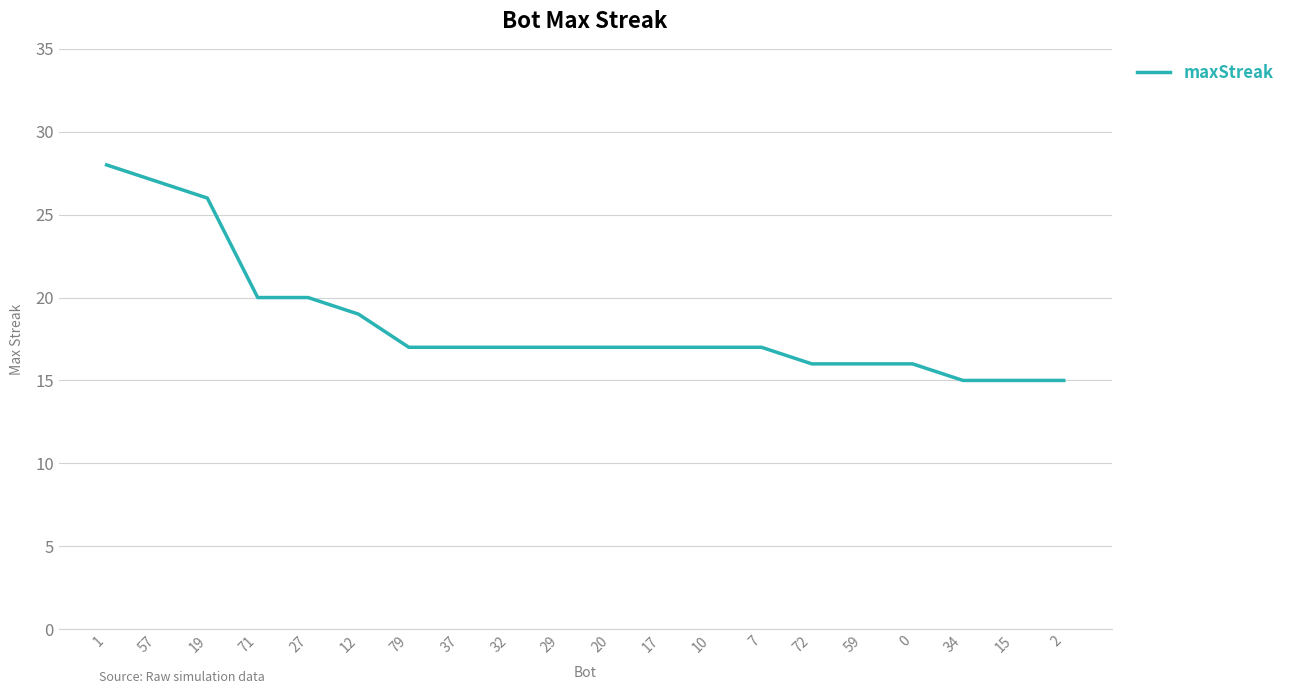

What is the average value?

18